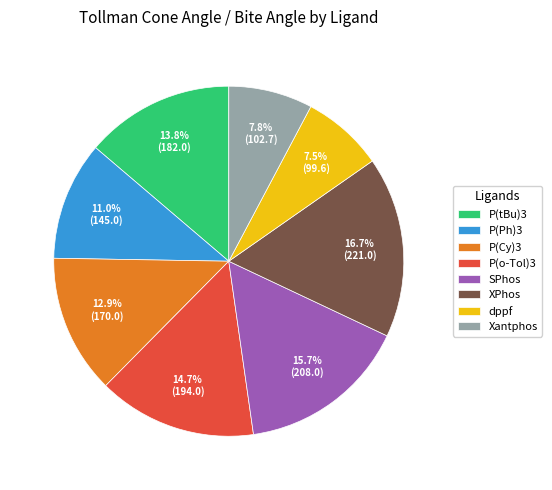

To the nearest percent, what is the average slice percentage?

12%